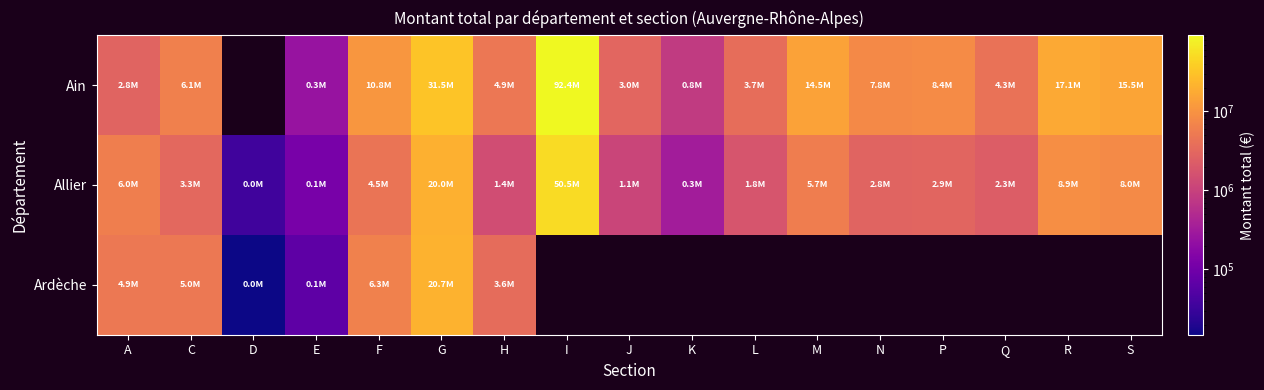

What is the difference between the highest and lowest values at K?

509679.0